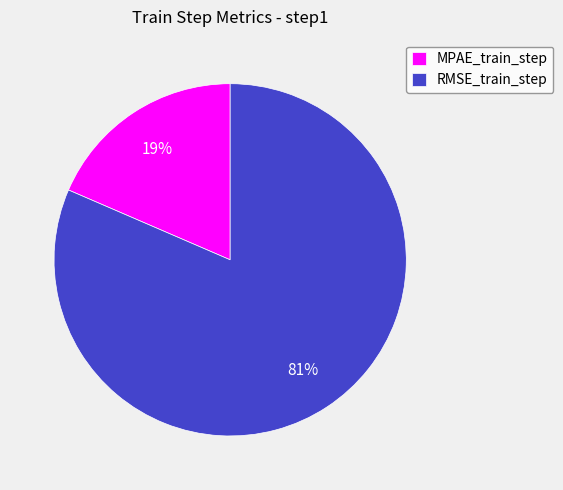

Rank the categories by value from lowest to highest.

MPAE_train_step, RMSE_train_step